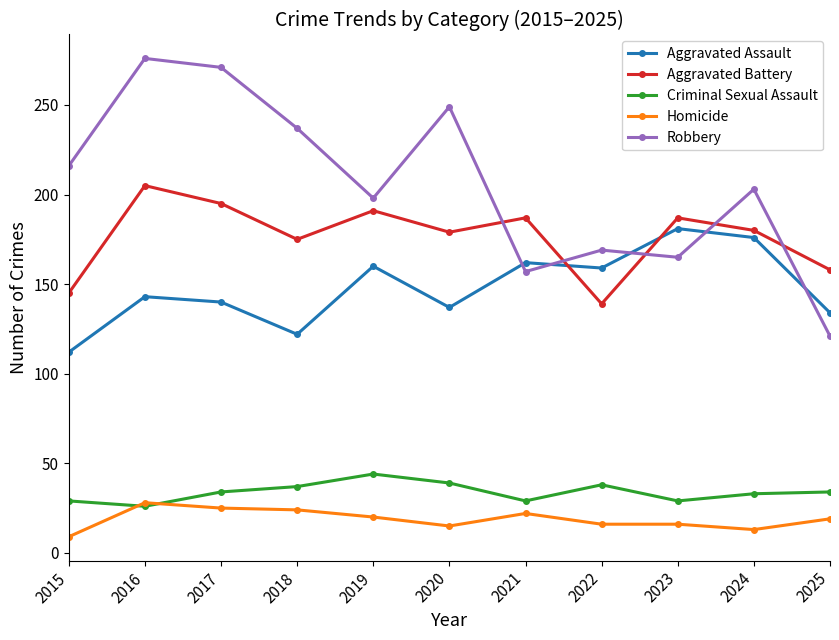

At 2018, list the series in order from smallest to largest.

Homicide, Criminal Sexual Assault, Aggravated Assault, Aggravated Battery, Robbery